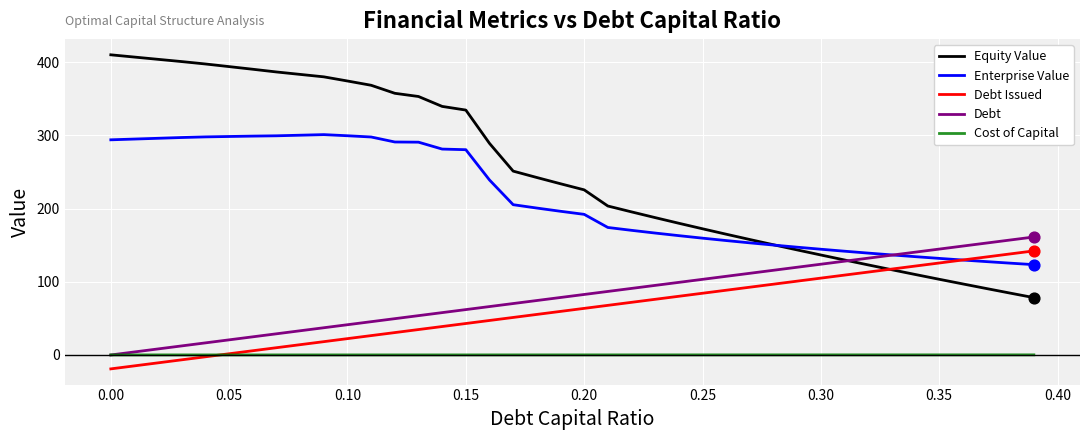

Which series has the largest total across all categories?

Equity Value